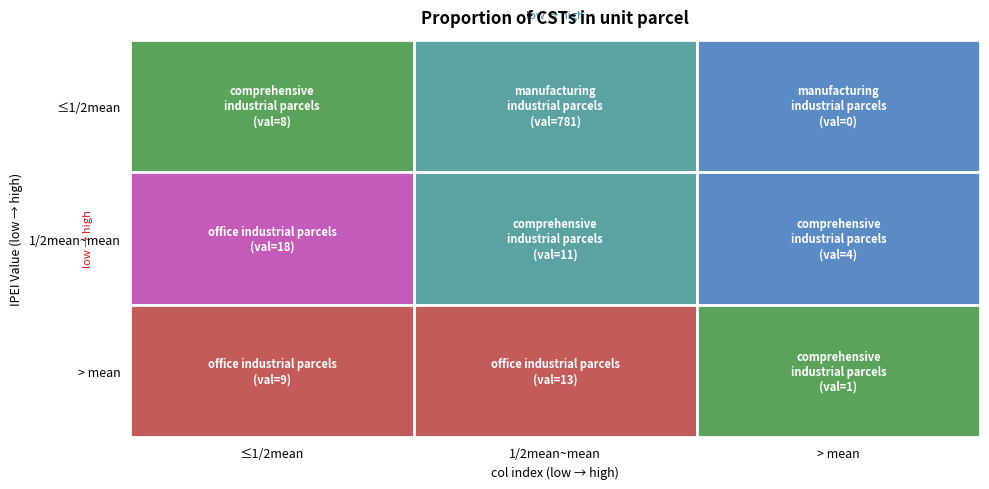

At how many categories does at least one series exceed 42?

1